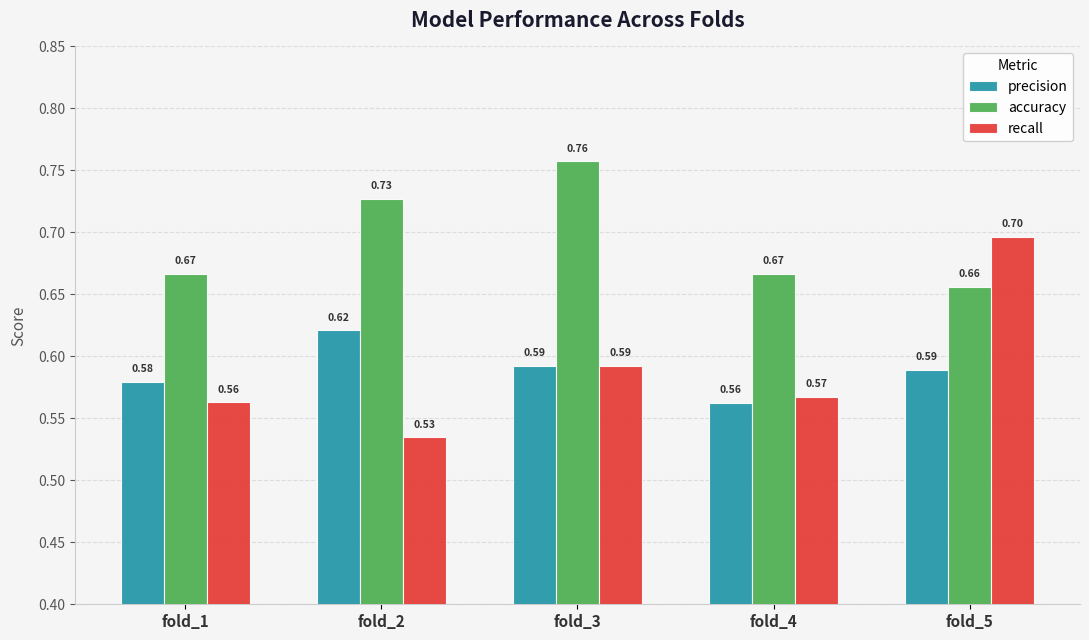

How many bars are there in total?

15